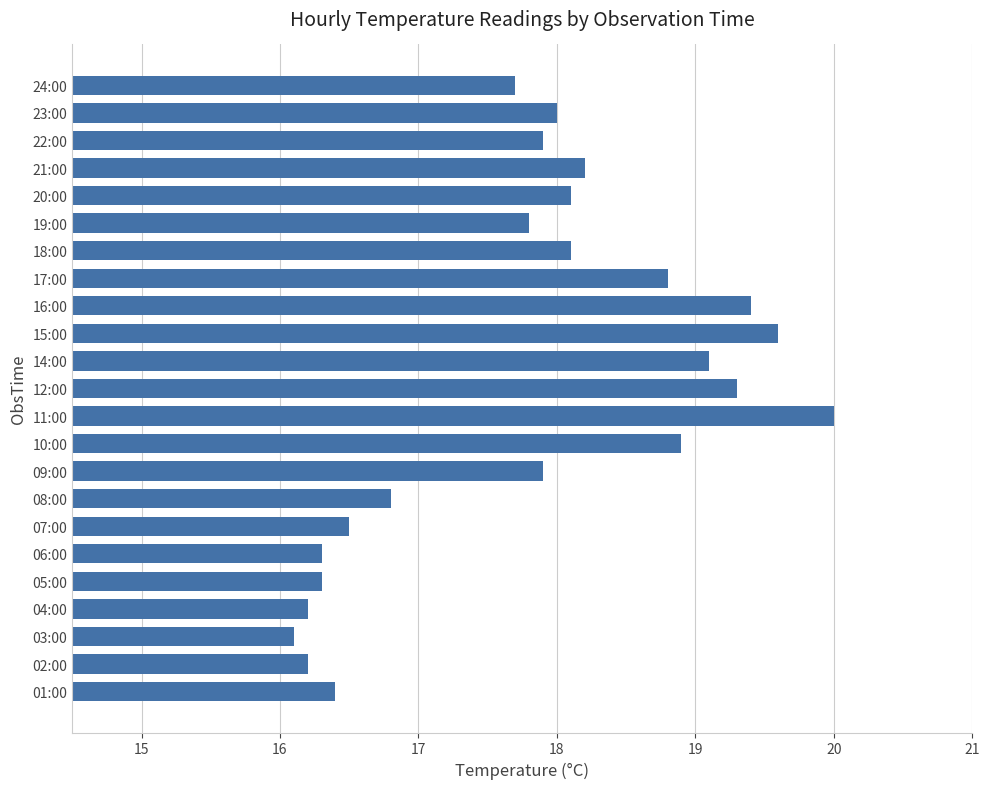

At which category does the chart reach its peak across all series?

11:00